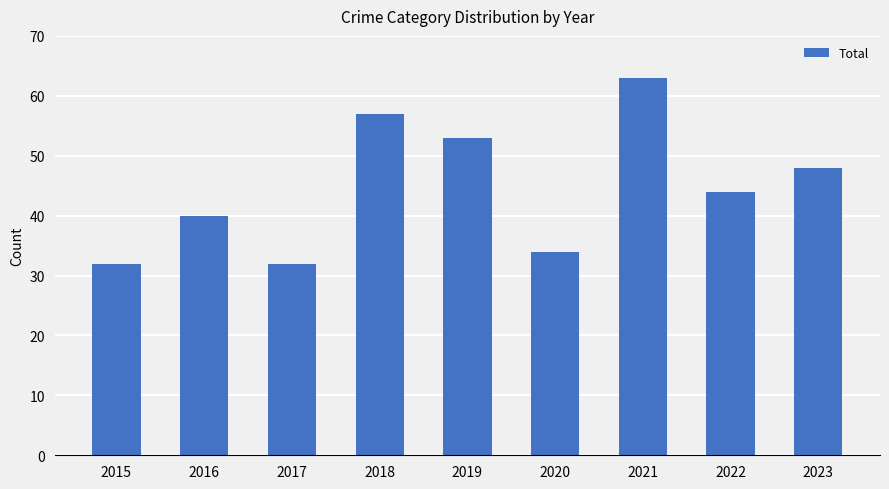

Between 2018 and 2017, which is larger?

2018